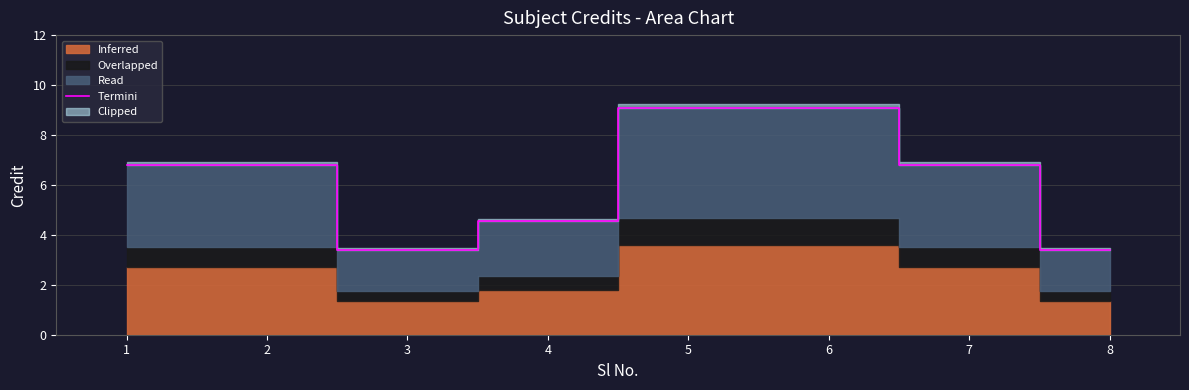

What is the sum of the values at 8 and 7?

10.2